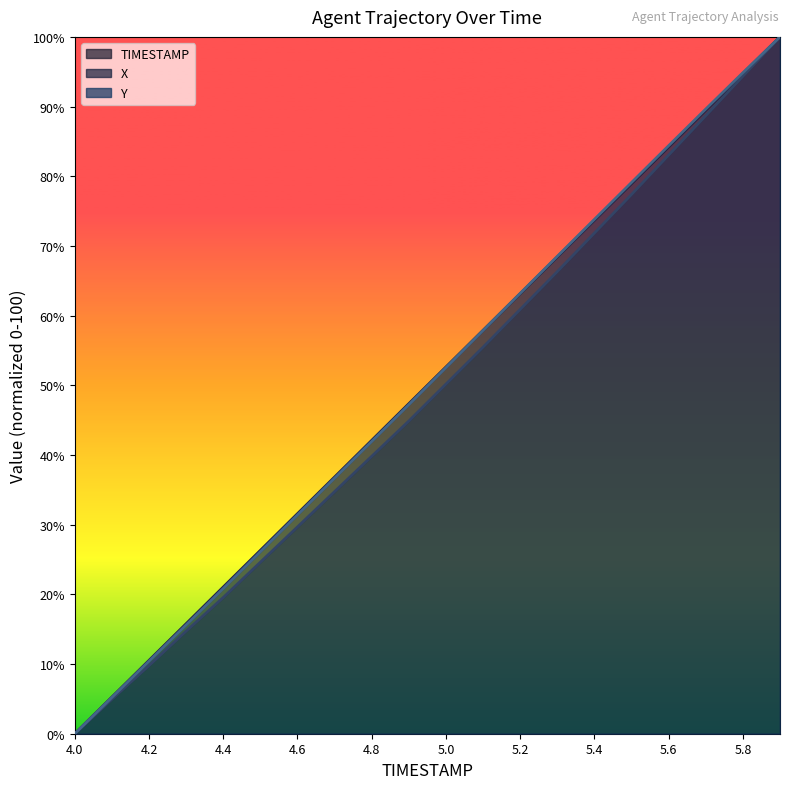

What is the average value of the TIMESTAMP series?

50.0